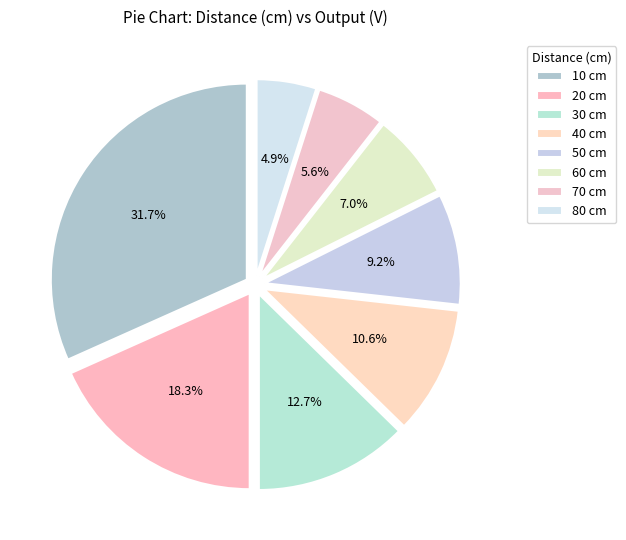

True or false: 70 accounts for 6% of the total.

True